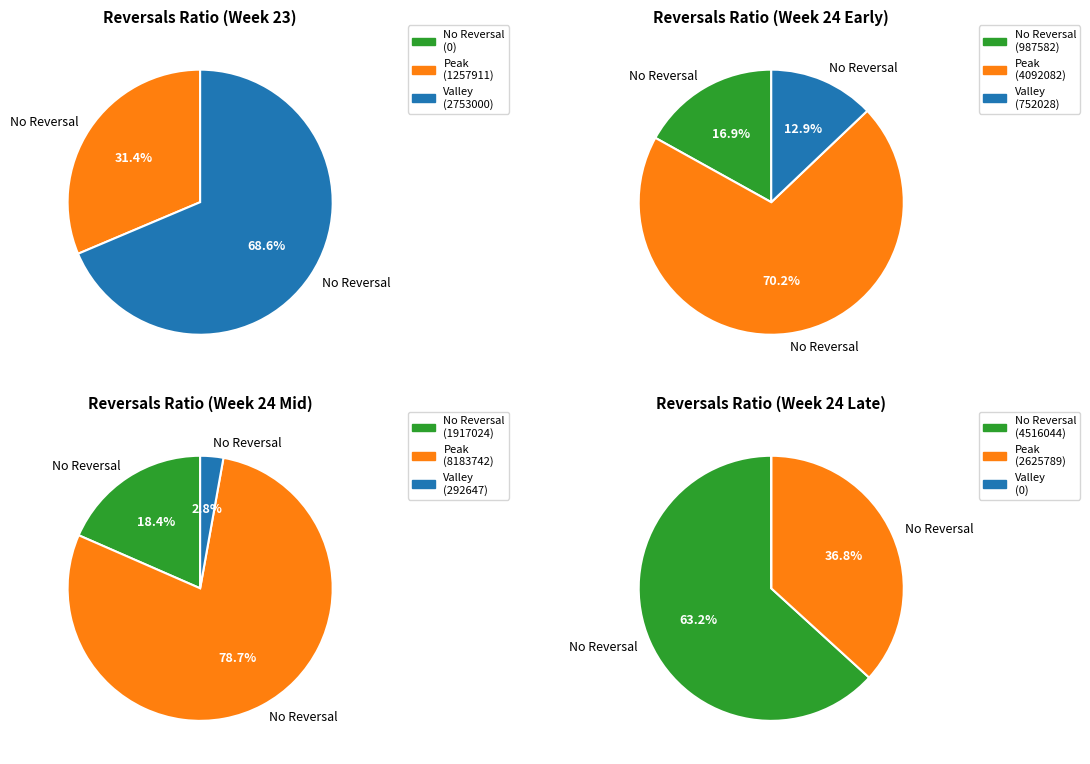

Which series has the widest spread of values?

Peak